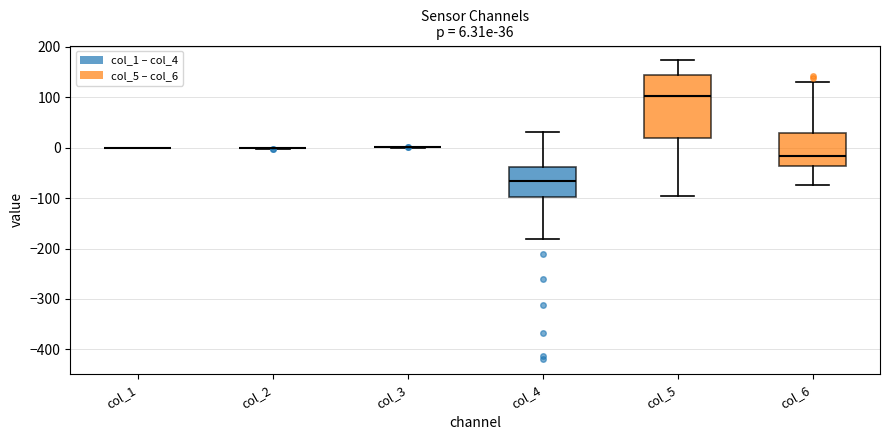

Which box is the tallest, from its lower edge to its upper edge?

col_5